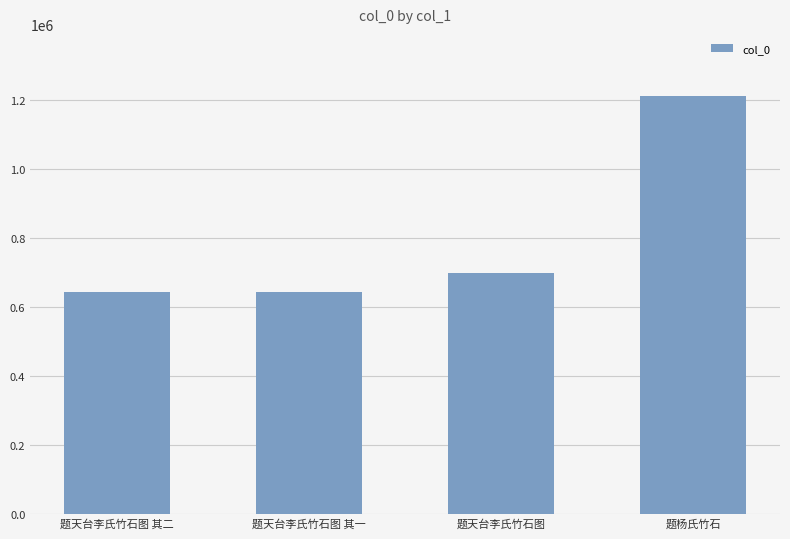

The chart shows a value of 1211104 at 题杨氏竹石. True or false?

True